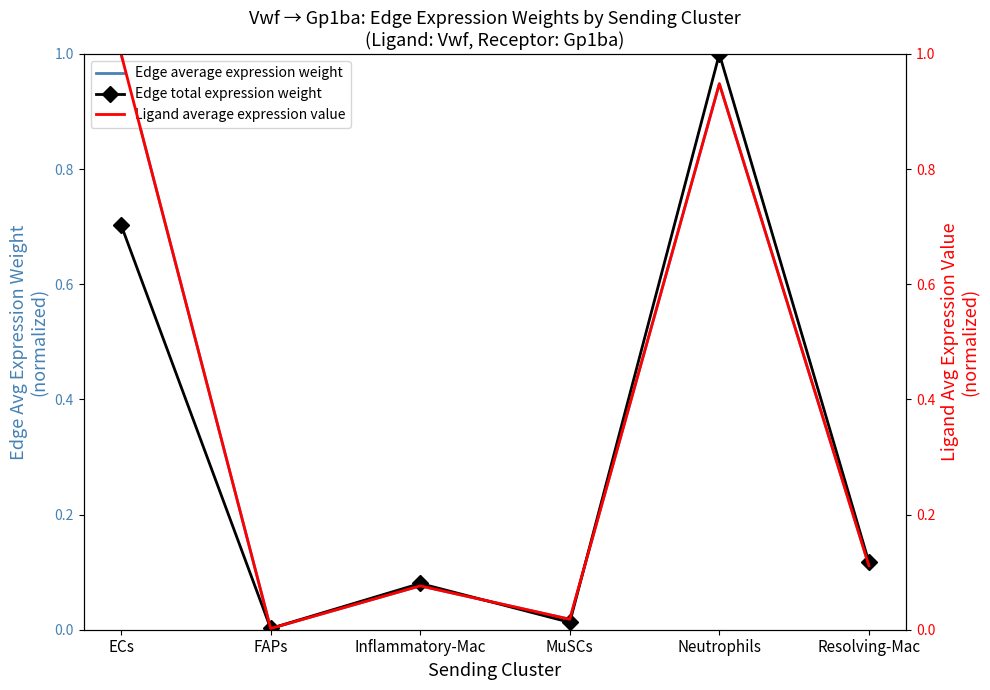

What is the difference between the second highest and second lowest values in the Ligand average expression value series?

0.9